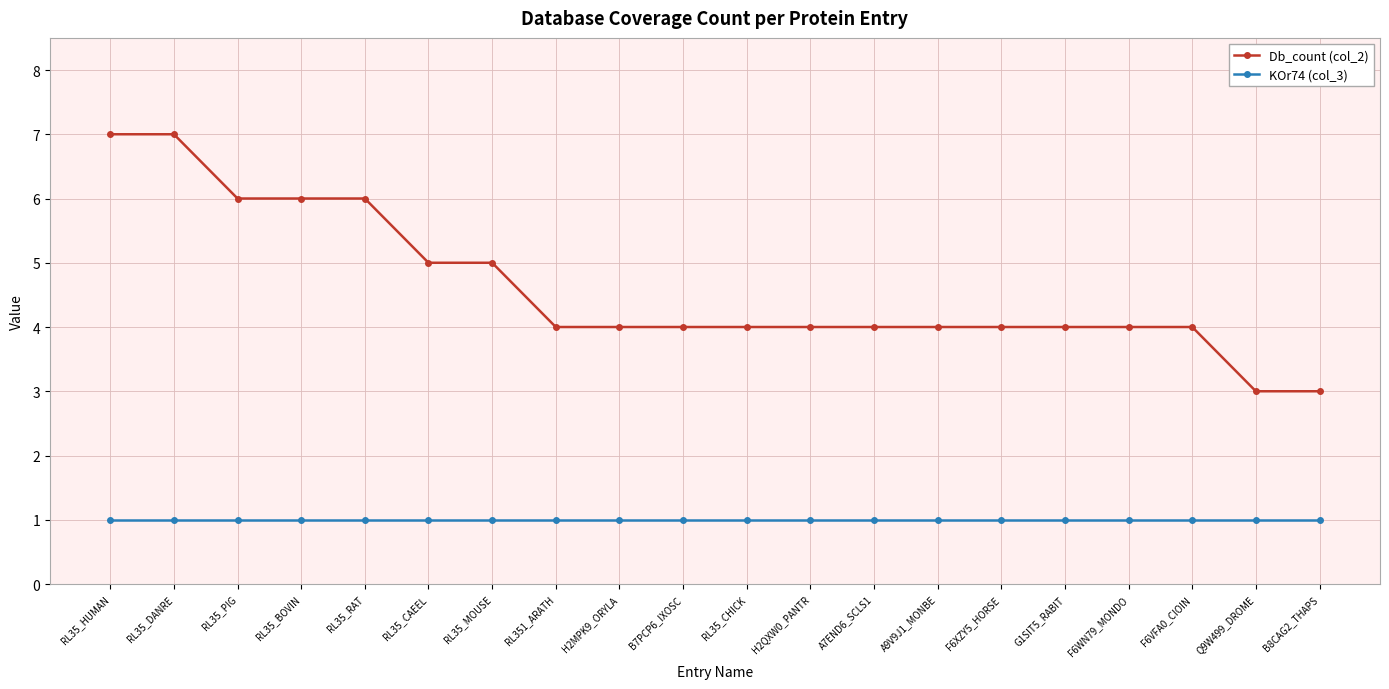

What are all the series names shown in the legend?

Db_count (col_2), KOr74 (col_3)